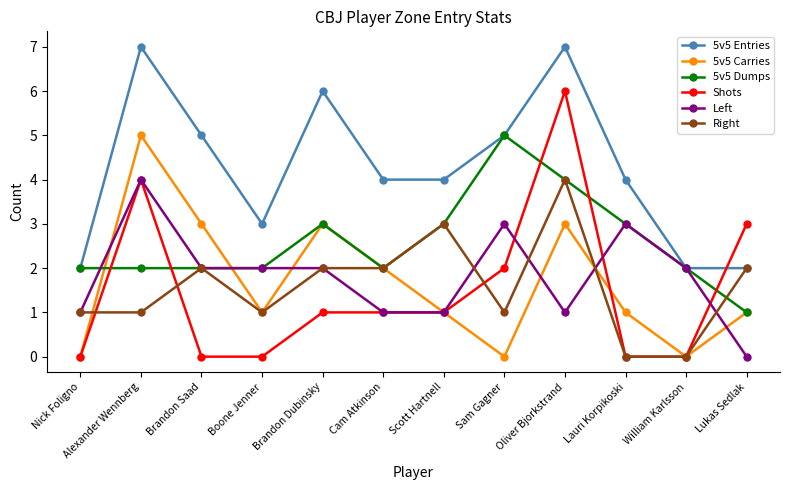

Where do 5v5 Dumps and Shots first cross each other?

Nick Foligno and Alexander Wennberg